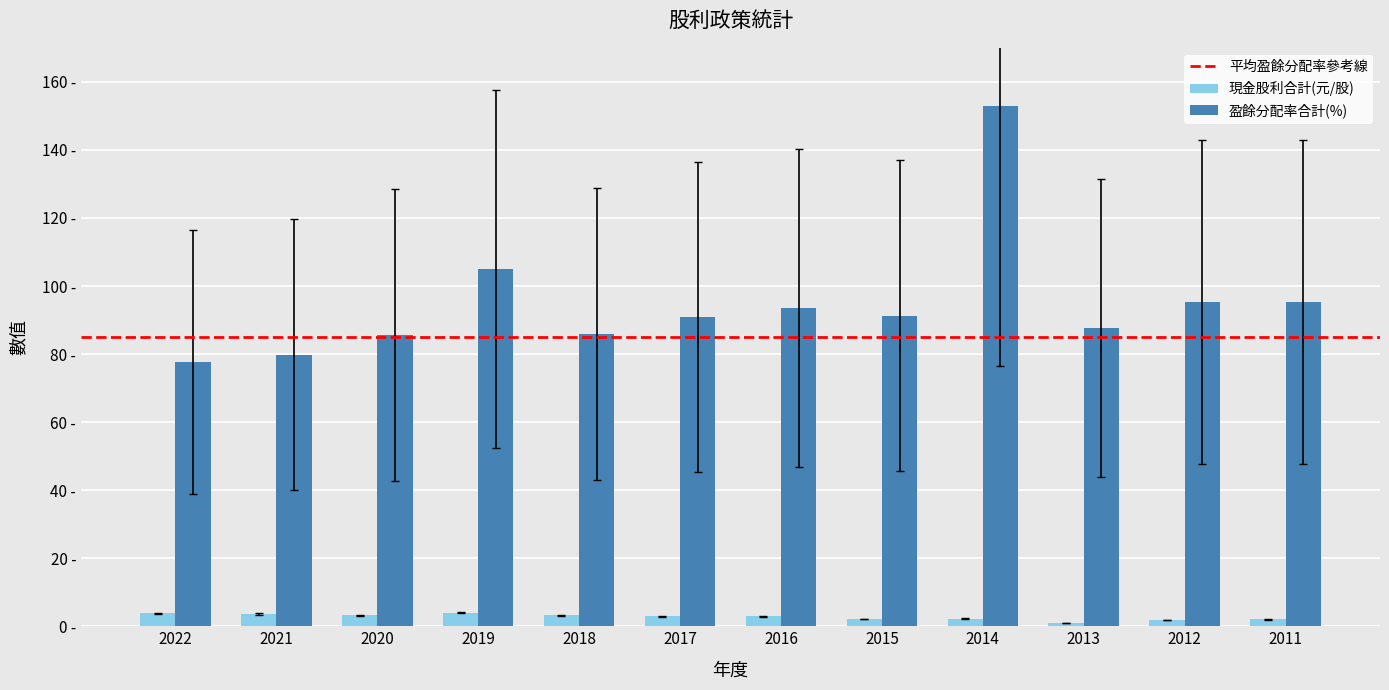

Are the bars grouped side by side (vs. stacked)?

Yes